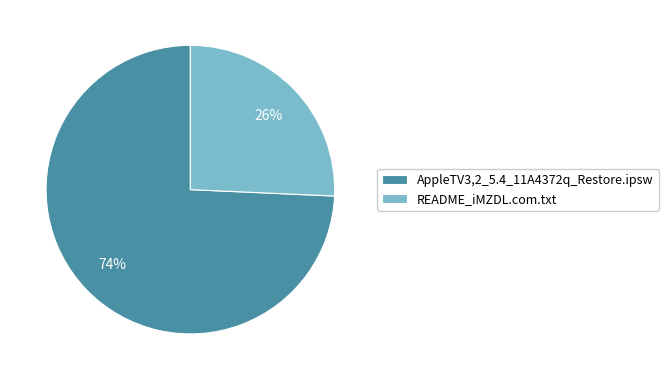

Between AppleTV3,2_5.4_11A4372q_Restore.ipsw and README_iMZDL.com.txt, which is larger?

AppleTV3,2_5.4_11A4372q_Restore.ipsw